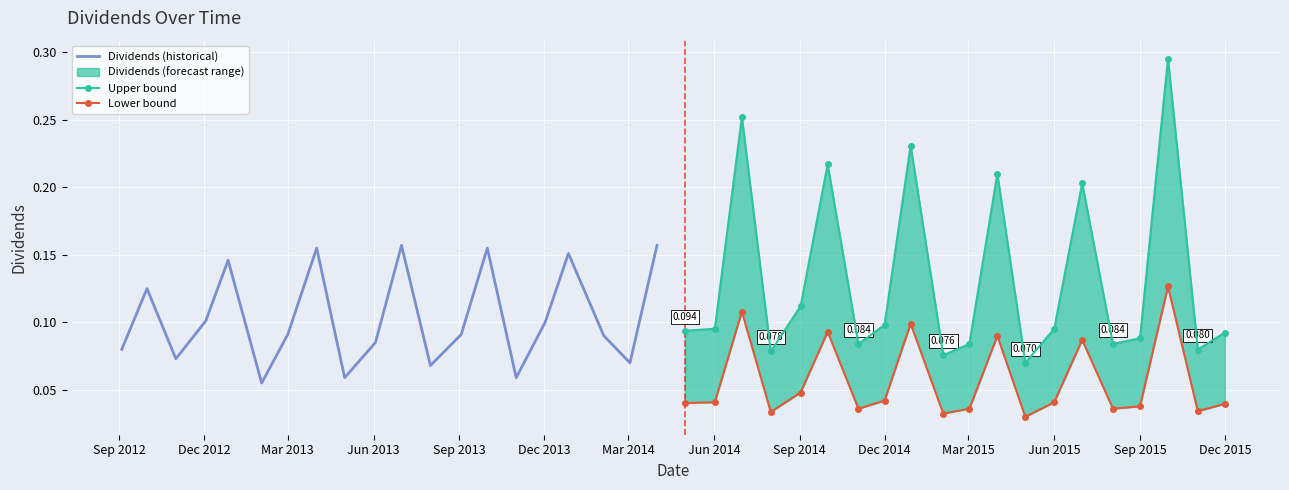

What is the greatest value displayed?

0.3